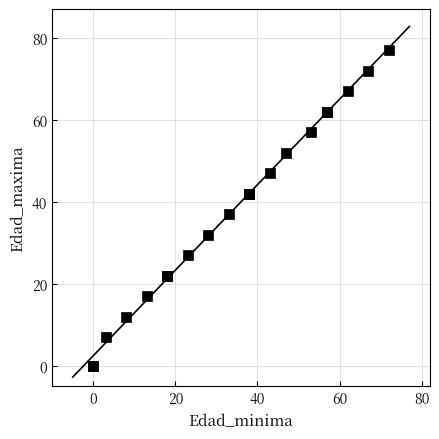

What Y value in the scatter plot is closest to 38?

37